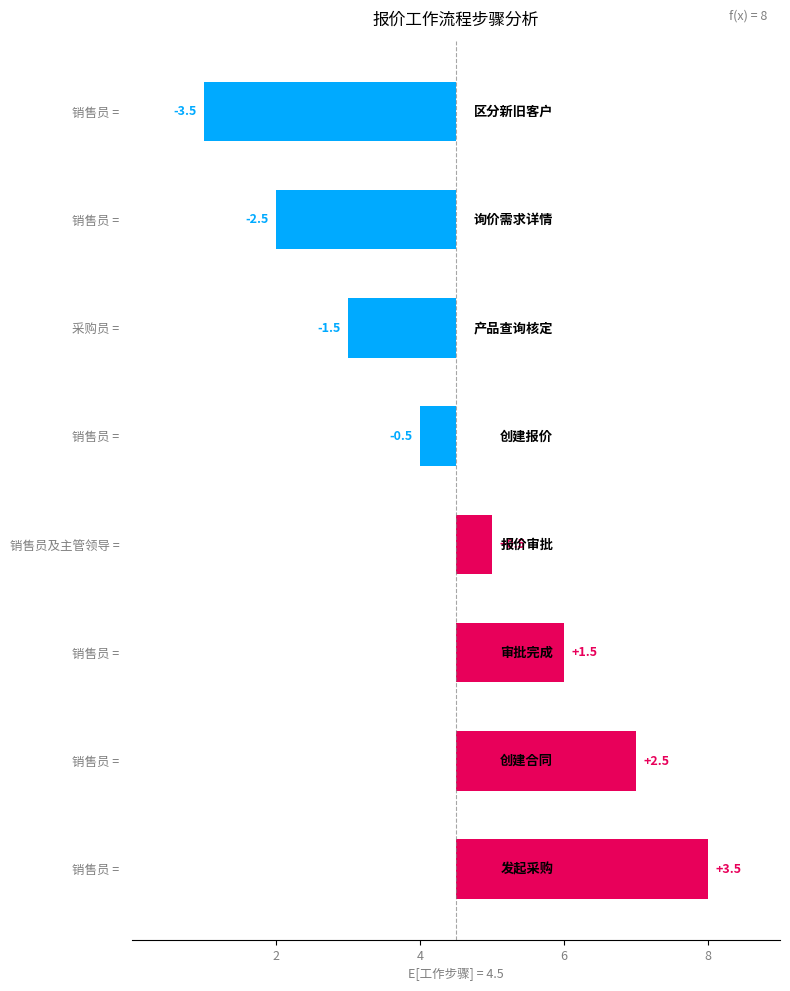

What is the greatest value displayed?

3.5